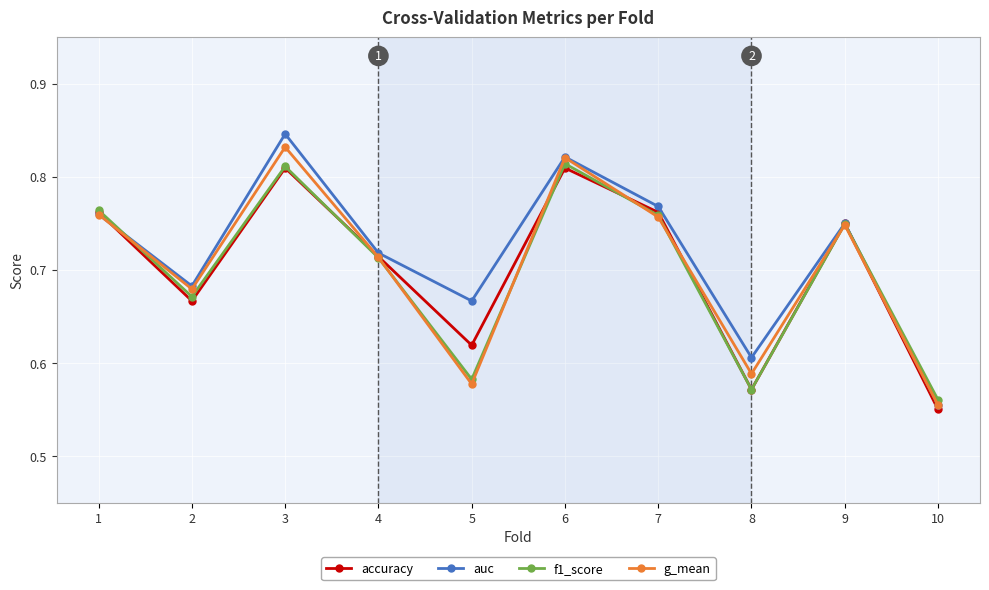

At which label is g_mean closest to 0?

10